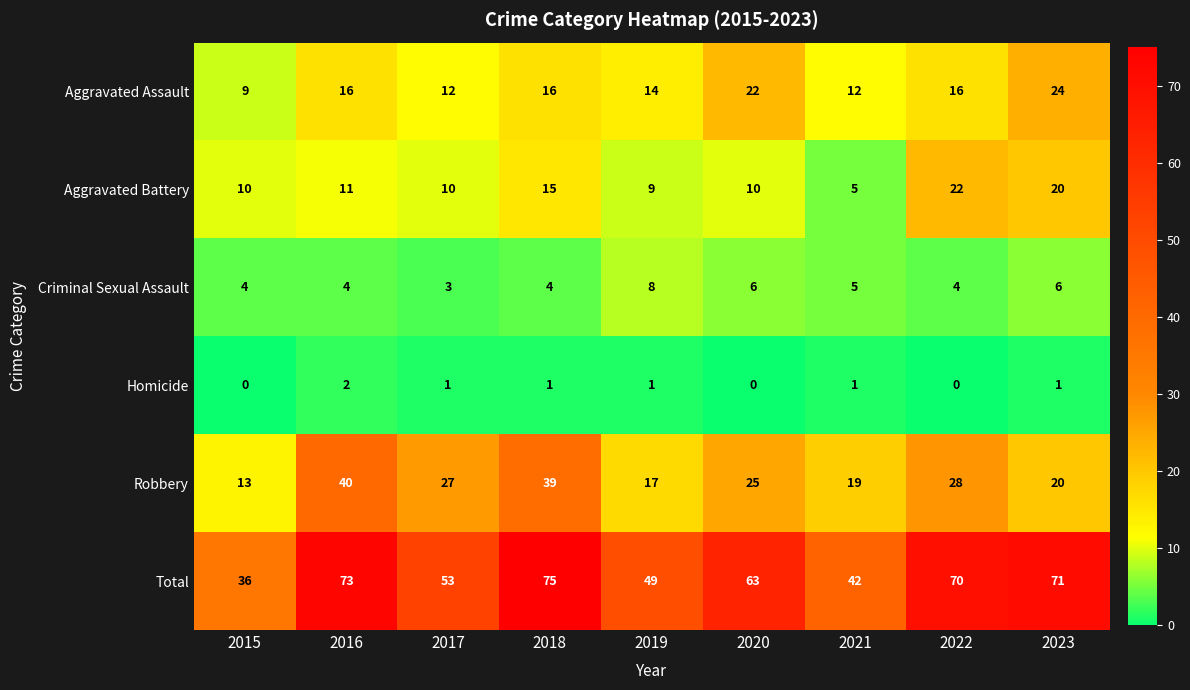

At which label does Homicide reach its peak?

2016